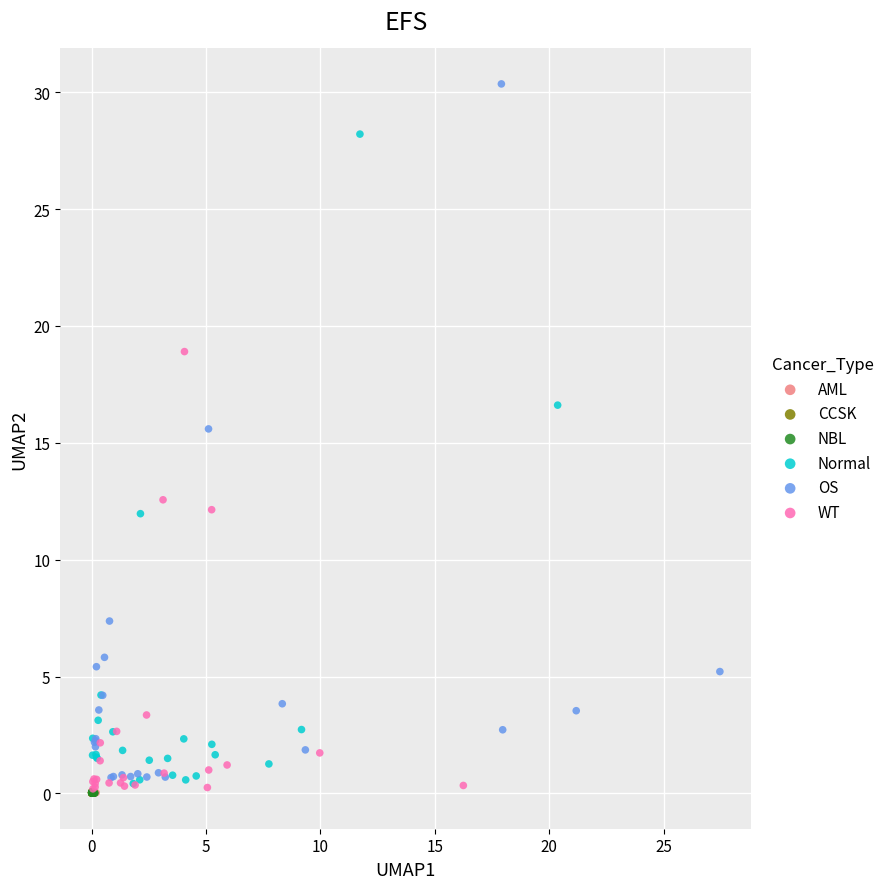

Which series contains the highest Y value?

OS